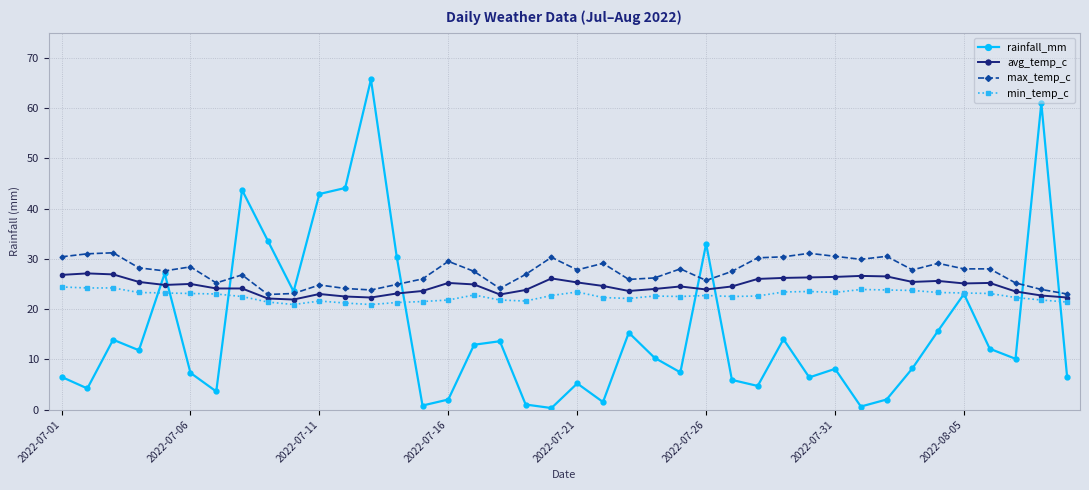

After their last crossing, which series has the higher values: rainfall_mm or avg_temp_c?

avg_temp_c